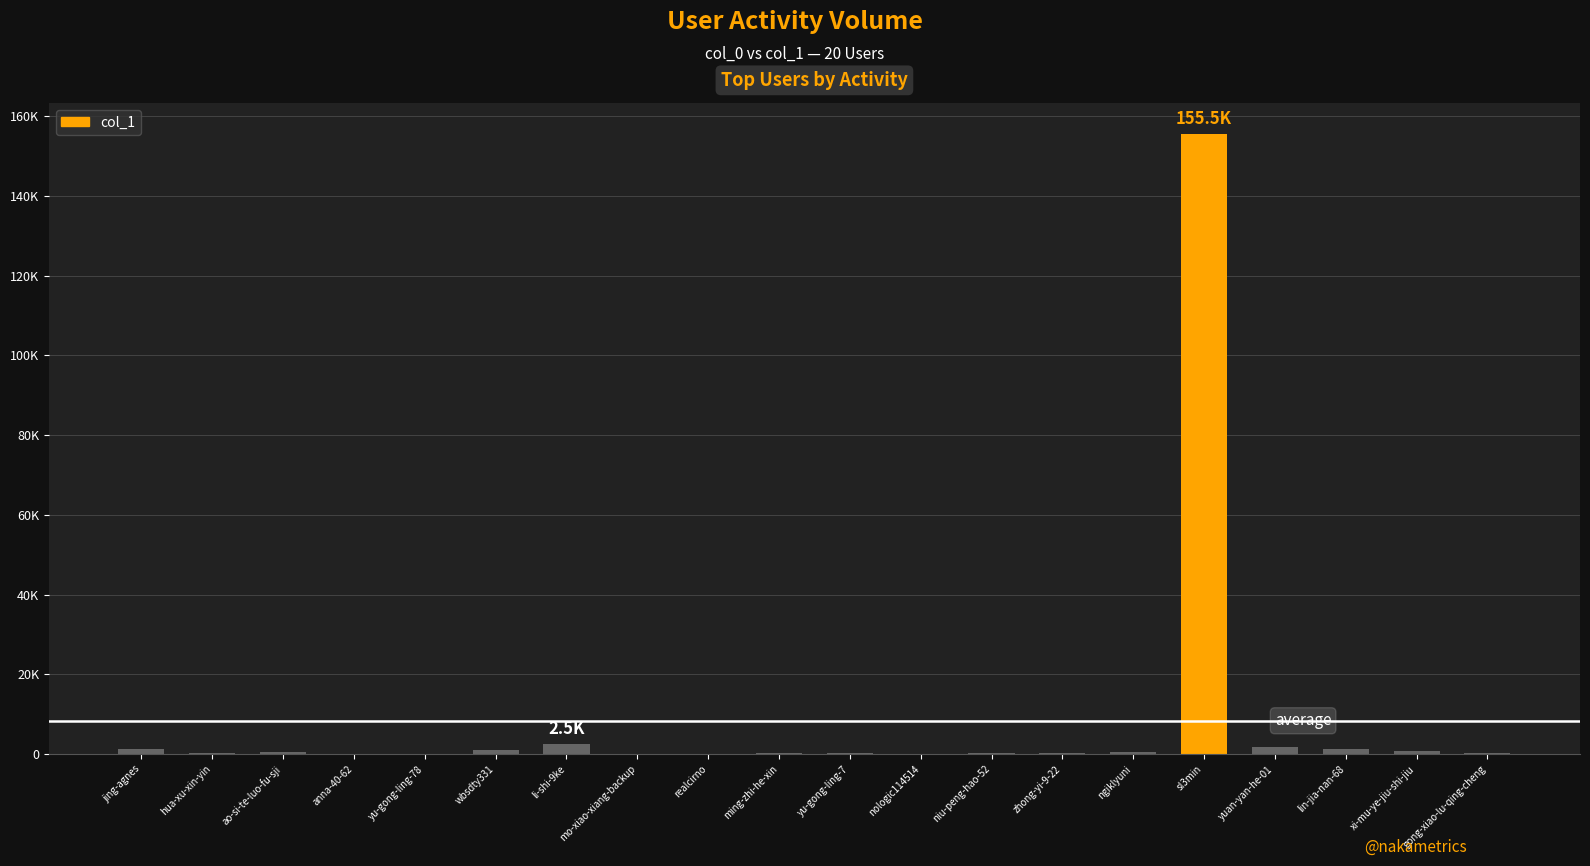

True or false: the data shows 90 at yu-gong-ling-78.

True